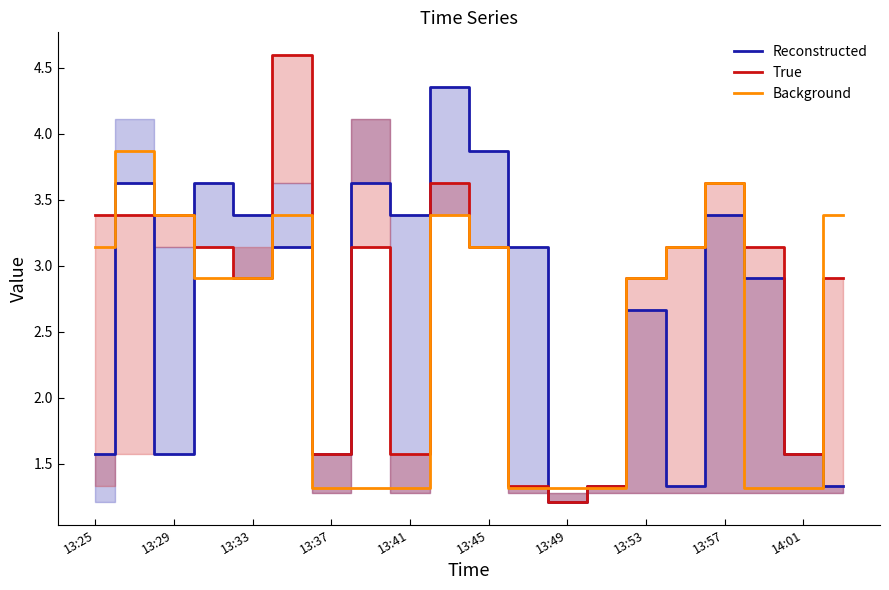

Read the Reconstructed value at 13:49.

1.2